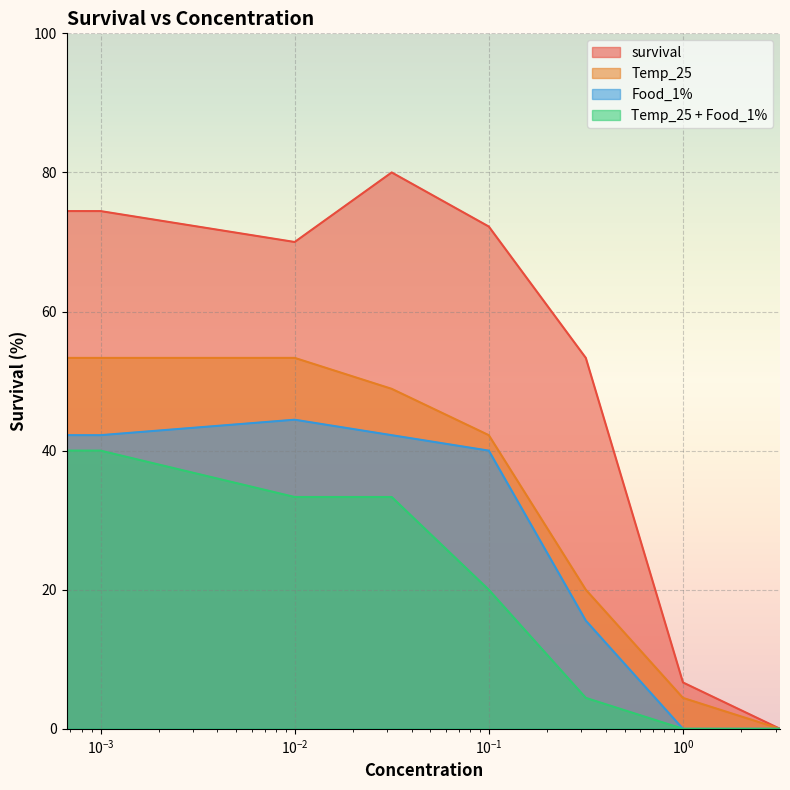

Rank the categories by Temp_25 value from lowest to highest.

3.16, 1, 0.316, 0.1, 0.0316, 0.001, 0.01, 0